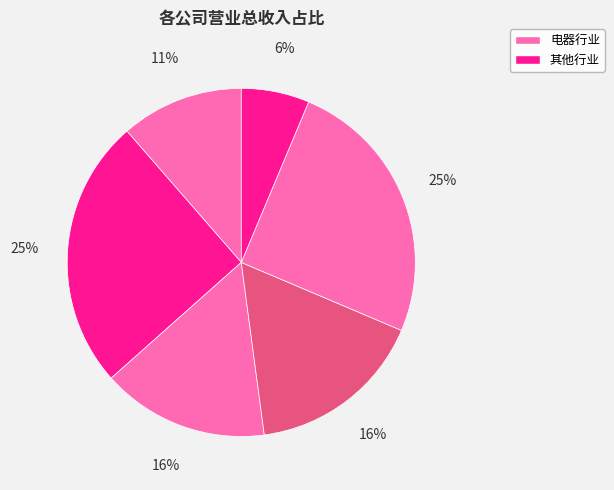

Count the number of slices in the pie.

6